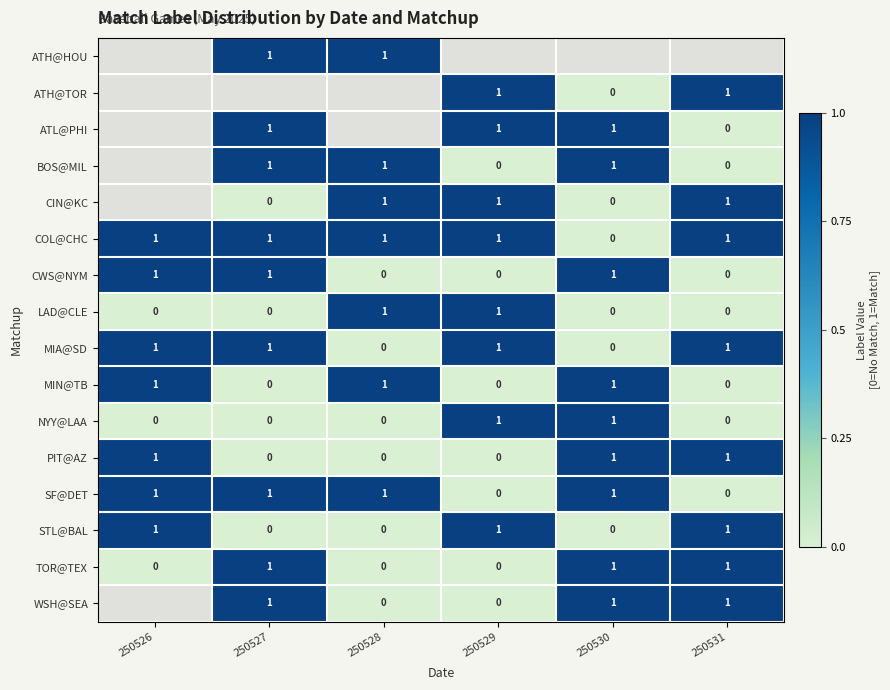

Between 250530 and 250526, which is larger?

250526